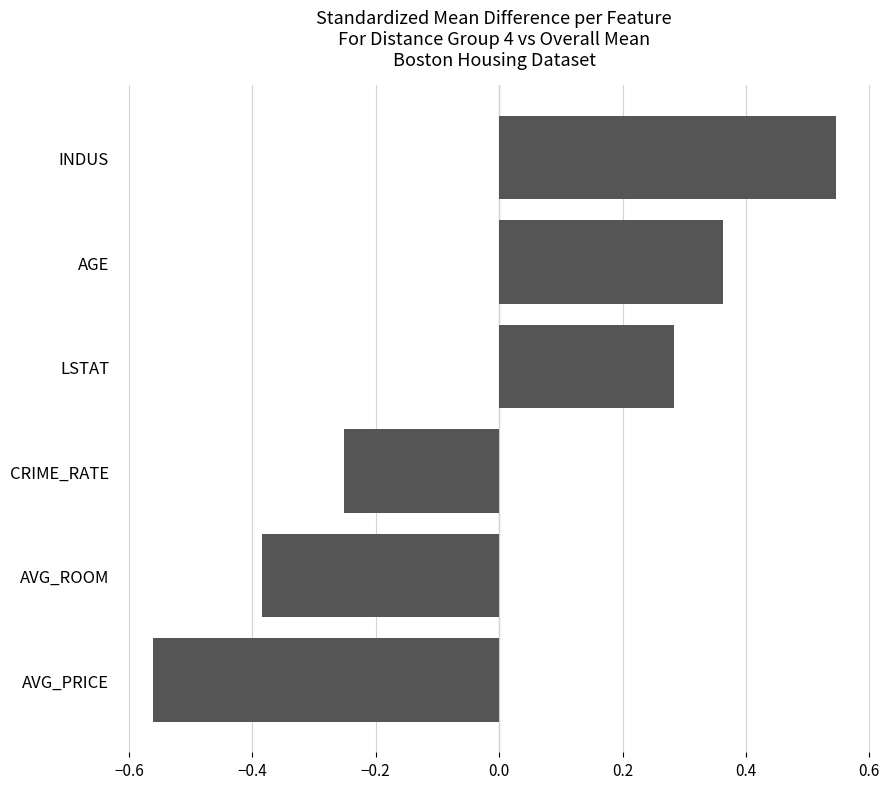

What is the difference between the second highest and minimum values?

0.9